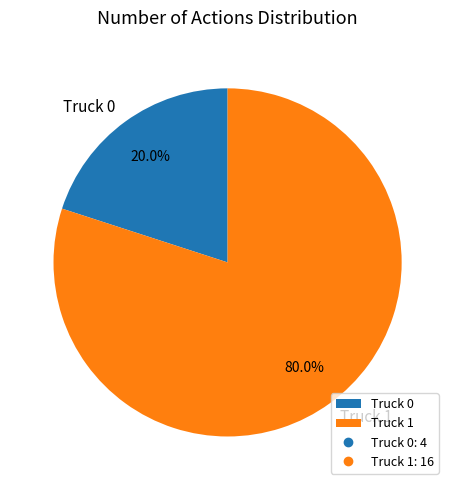

True or false: Truck 0 accounts for 20% of the total.

True